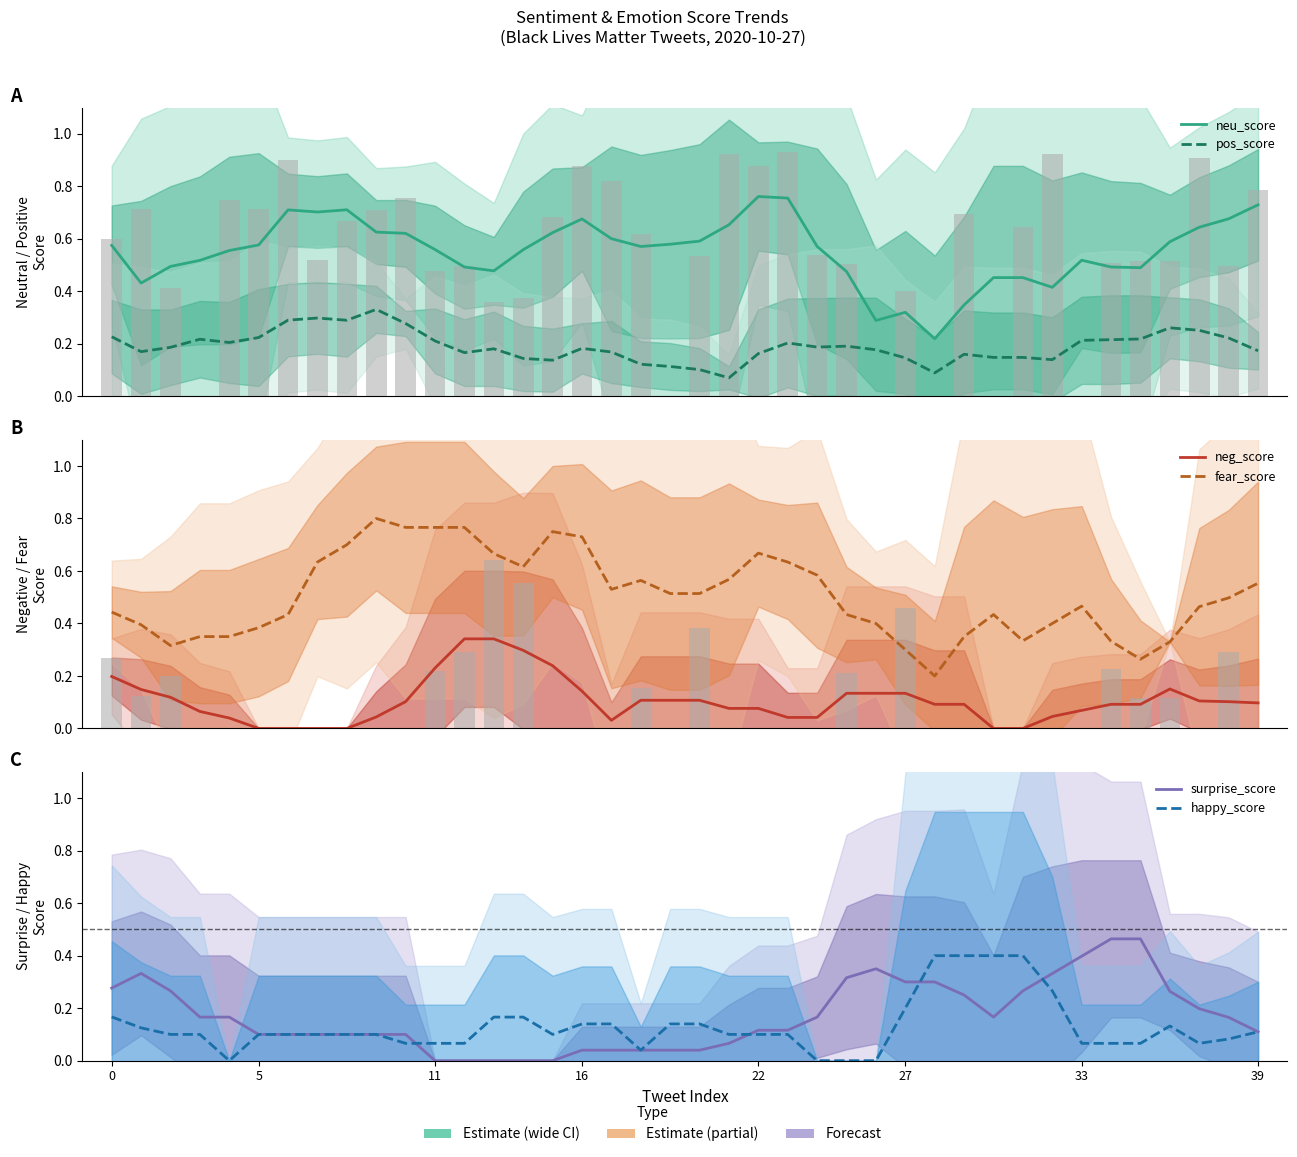

The value of surprise_score at 37 is 0.1. True or false?

False